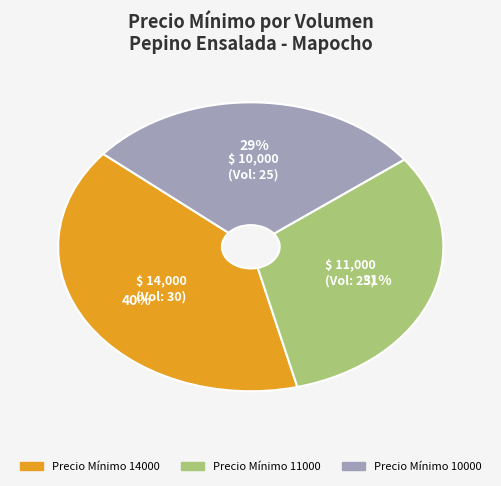

Is the sum of Precio Mínimo 14000 and Precio Mínimo 10000 greater than half?

Yes